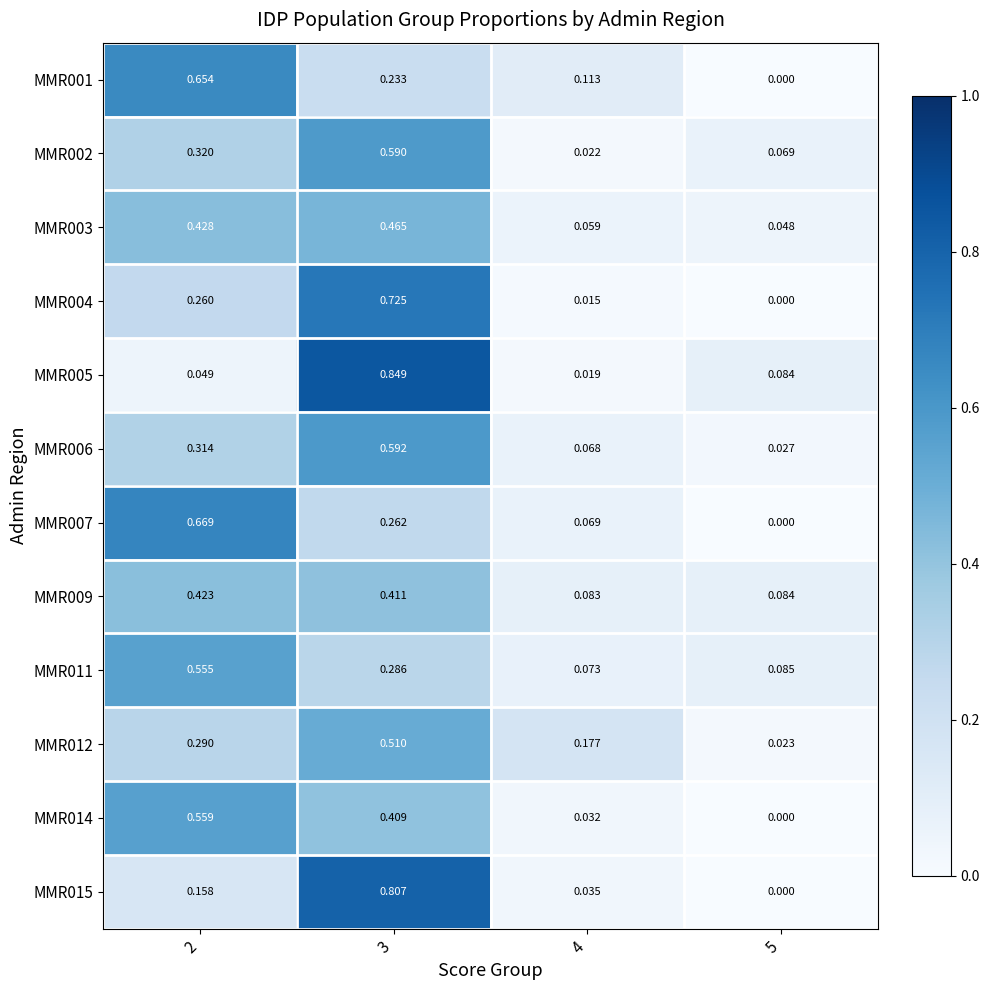

Is the value of MMR003 at 3 greater than the value of MMR005 at 2?

Yes